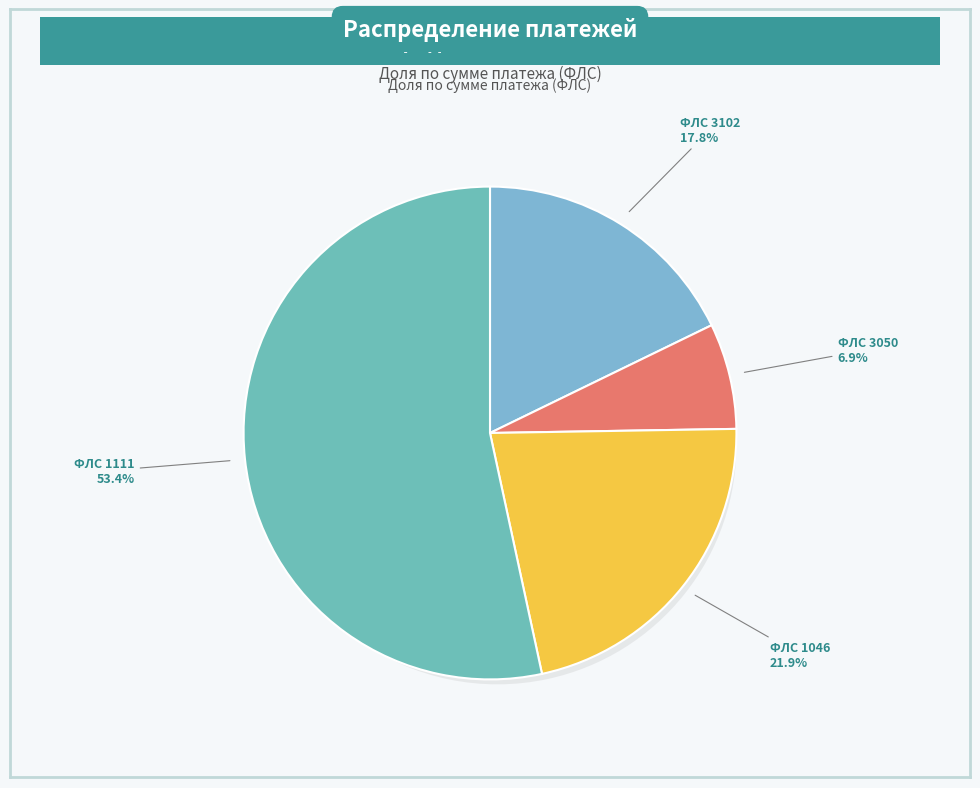

To the nearest percent, what portion does 3050 represent?

7%